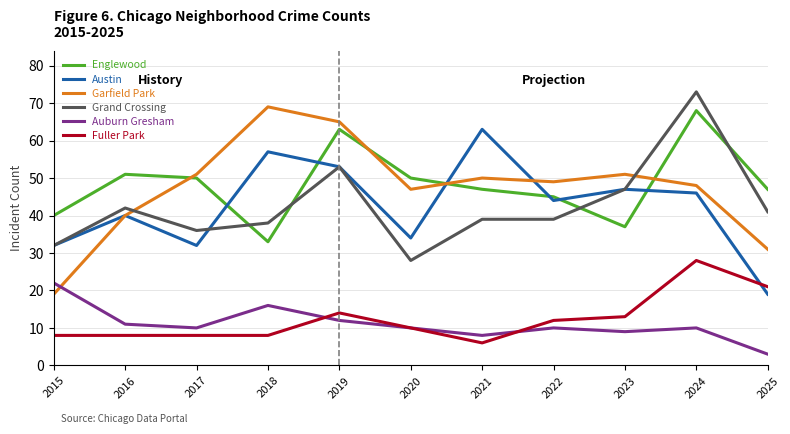

Where is Auburn Gresham nearest to the value 12?

2019